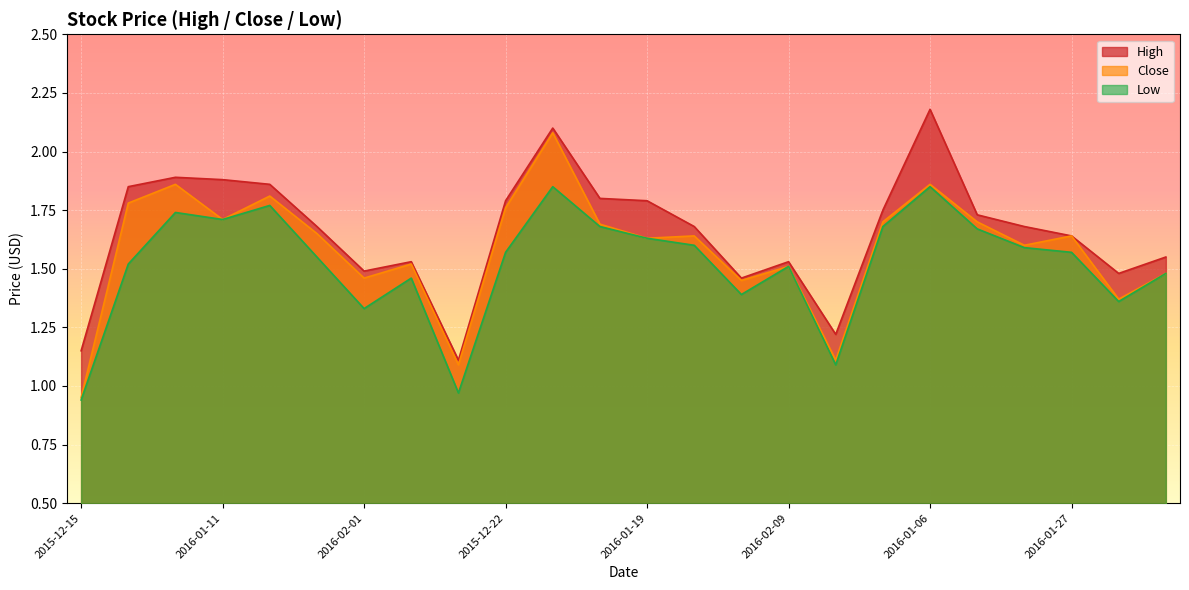

What is the label of the 21st point from the right?

2016-01-11